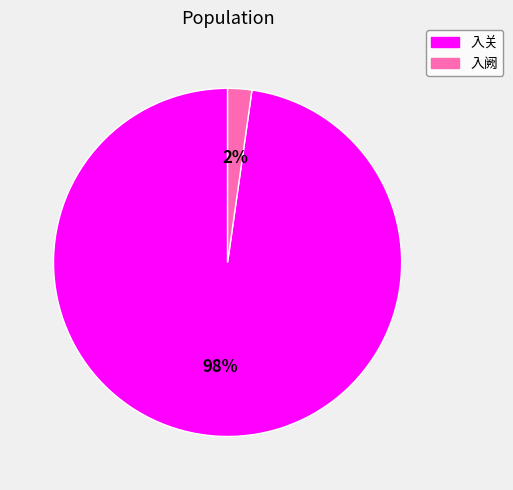

The 入关 slice represents 91% of the pie. True or false?

False